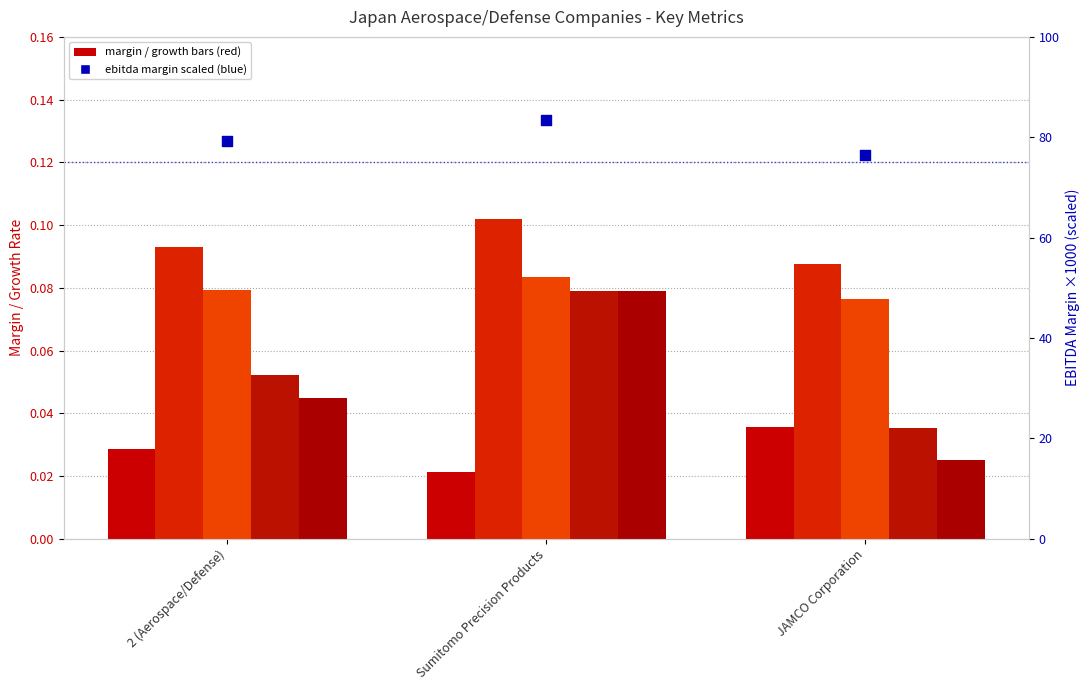

At how many categories does at least one series exceed 24?

3